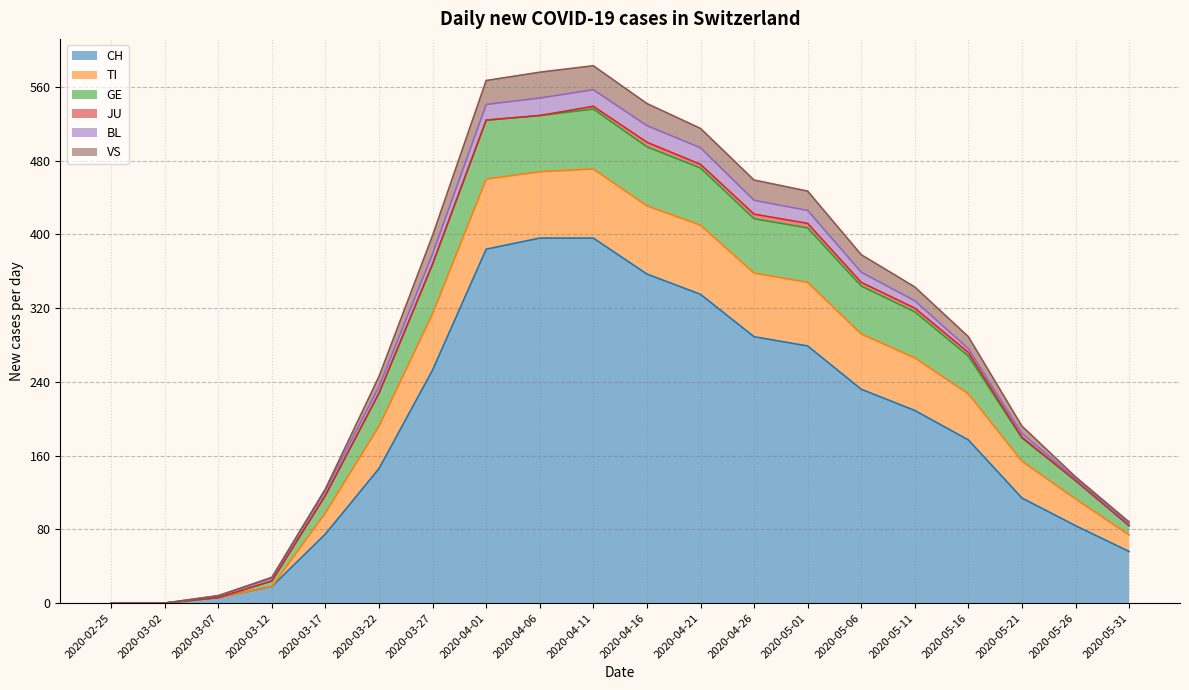

What is the greatest value displayed?

583